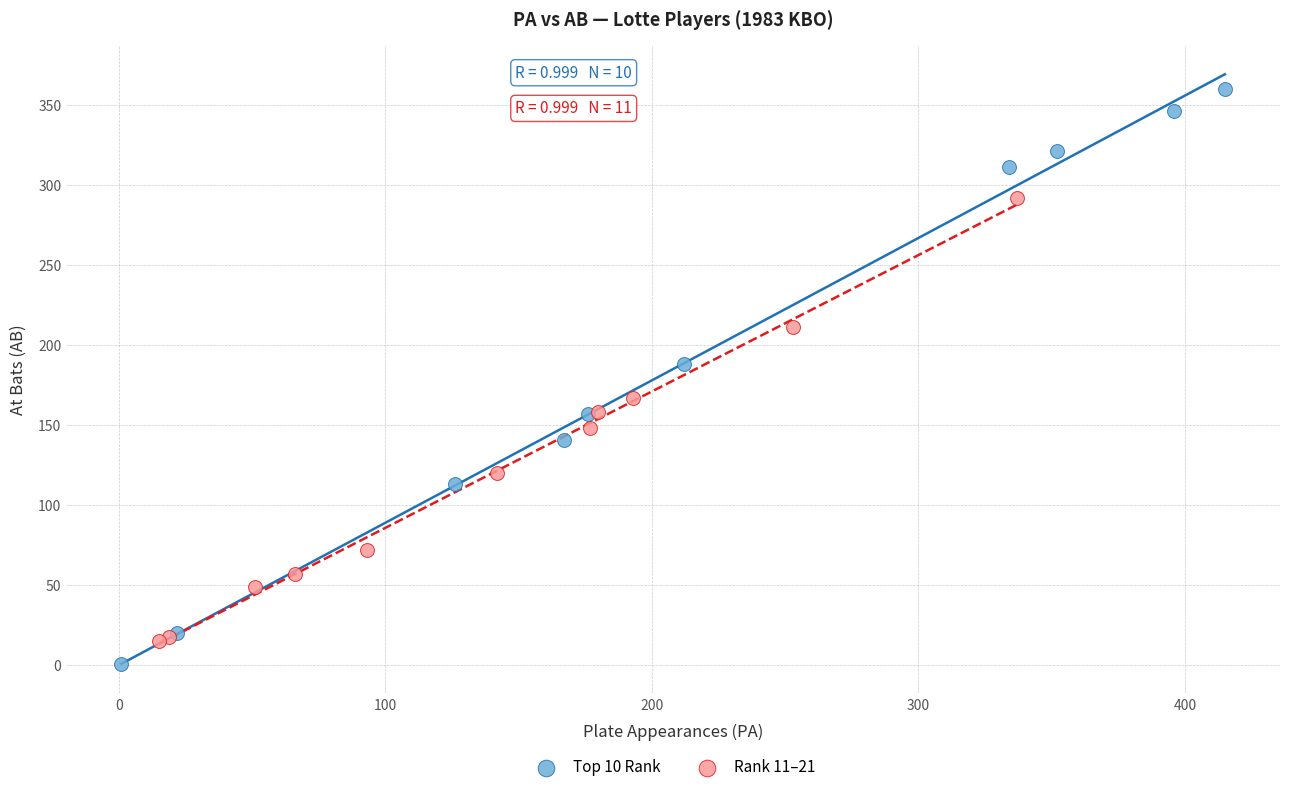

Which series contains the lowest Y value?

Top 10 Rank